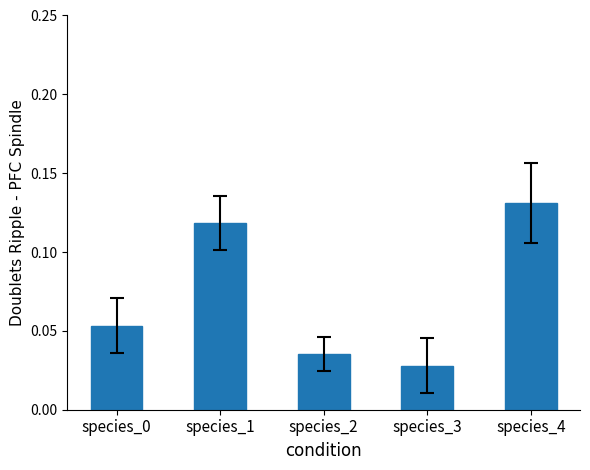

How many categories are shown in the chart?

5